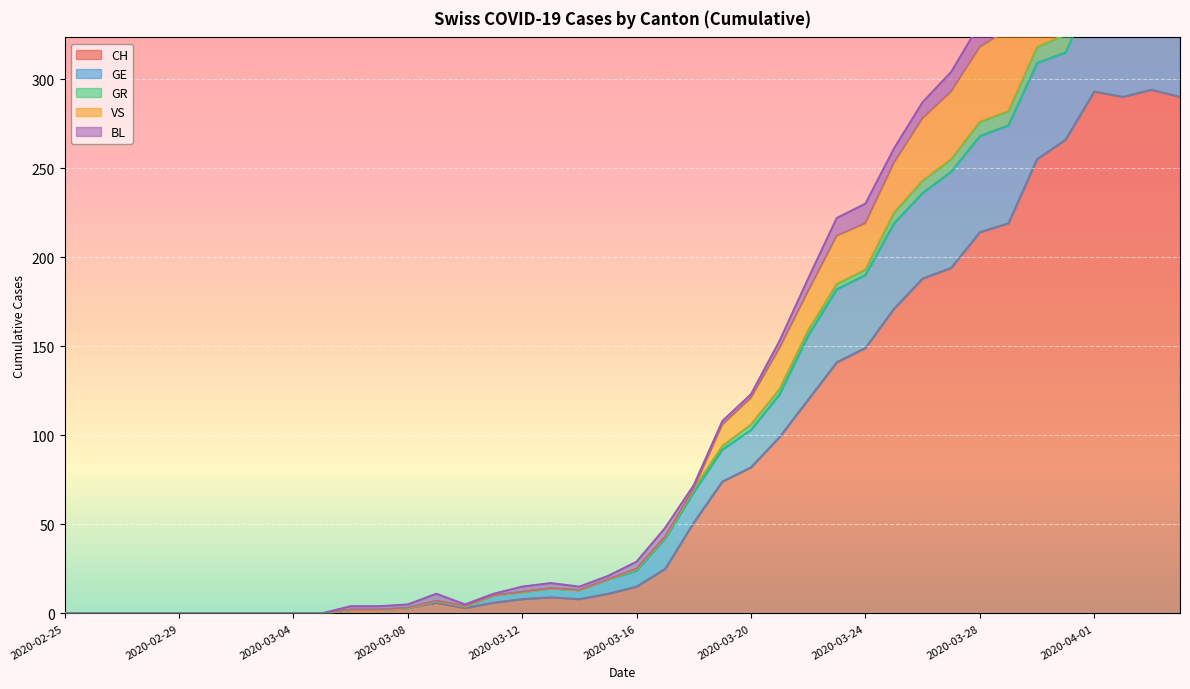

What is the maximum value for VS?

437